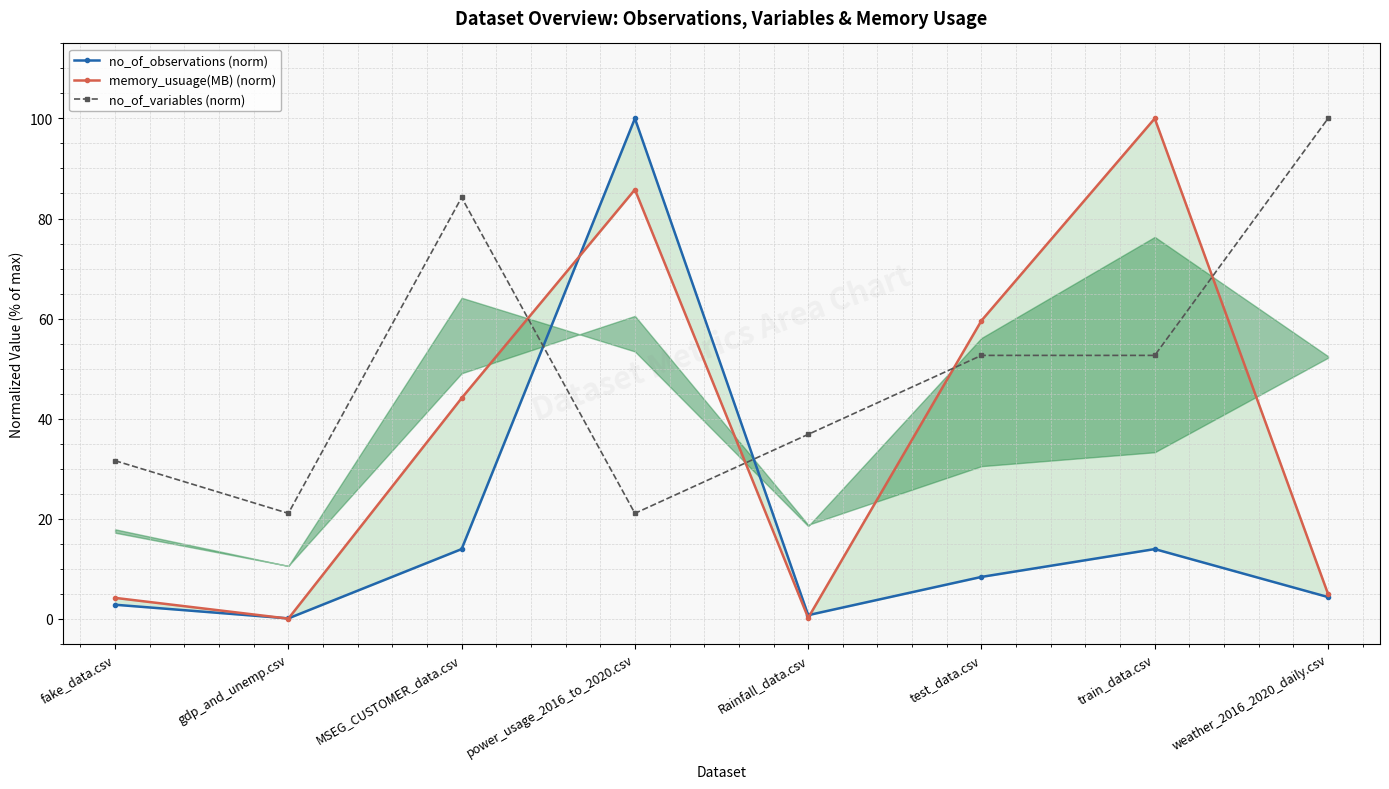

Which series ends up on top after the final intersection of no_of_observations (norm) and memory_usuage(MB) (norm)?

memory_usuage(MB) (norm)